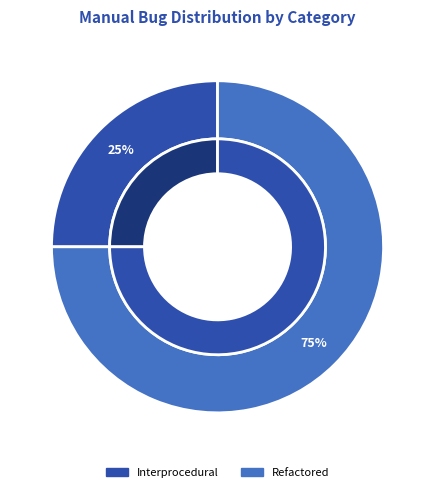

Do Interprocedural and Non-Interprocedural together represent more than half of the pie?

No